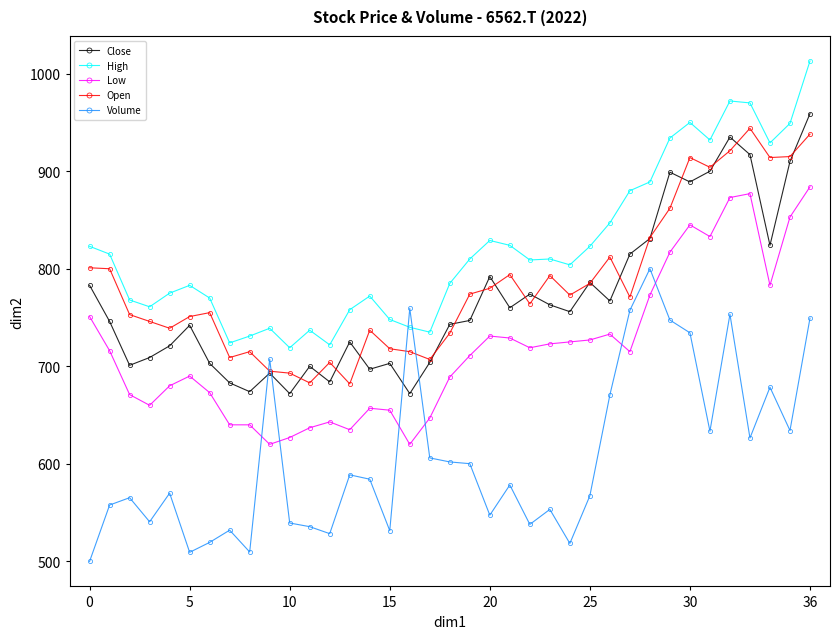

True or false: Open has more than 2 points higher than both neighbors.

True